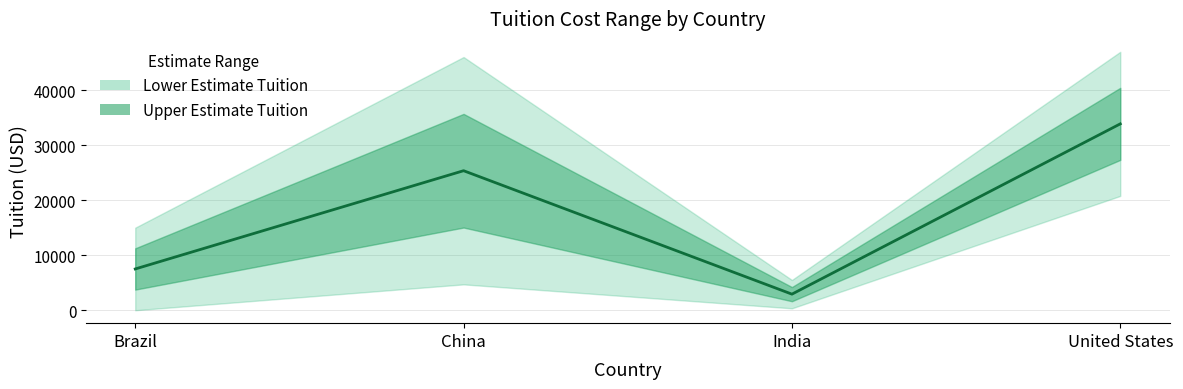

What is the maximum value for Upper Estimate Tuition?

46950